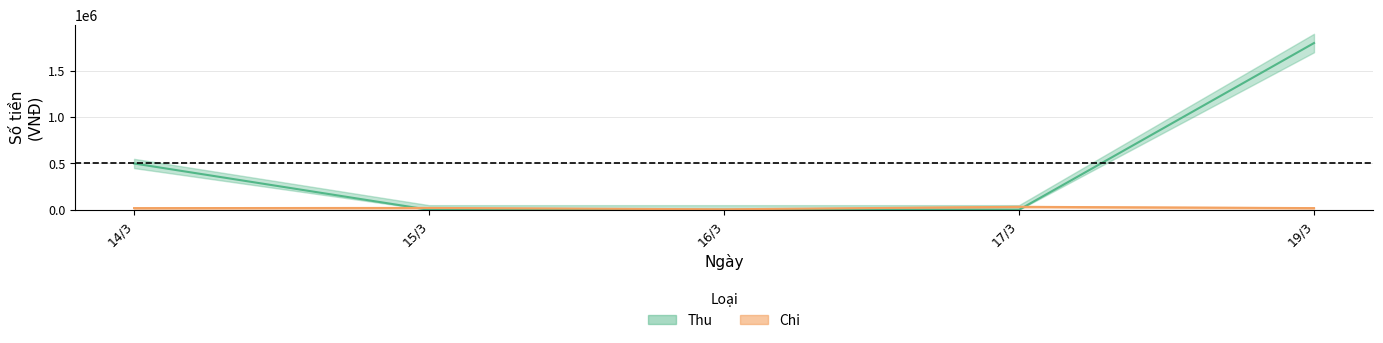

Count the Thu values in the range 0 to 500000.

4